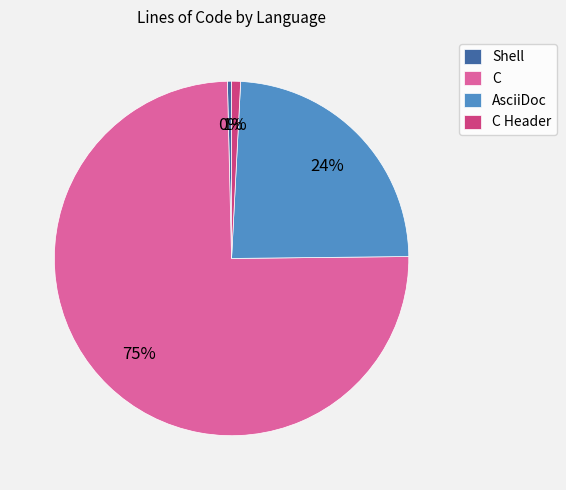

Do C Header and AsciiDoc together represent more than half of the pie?

No